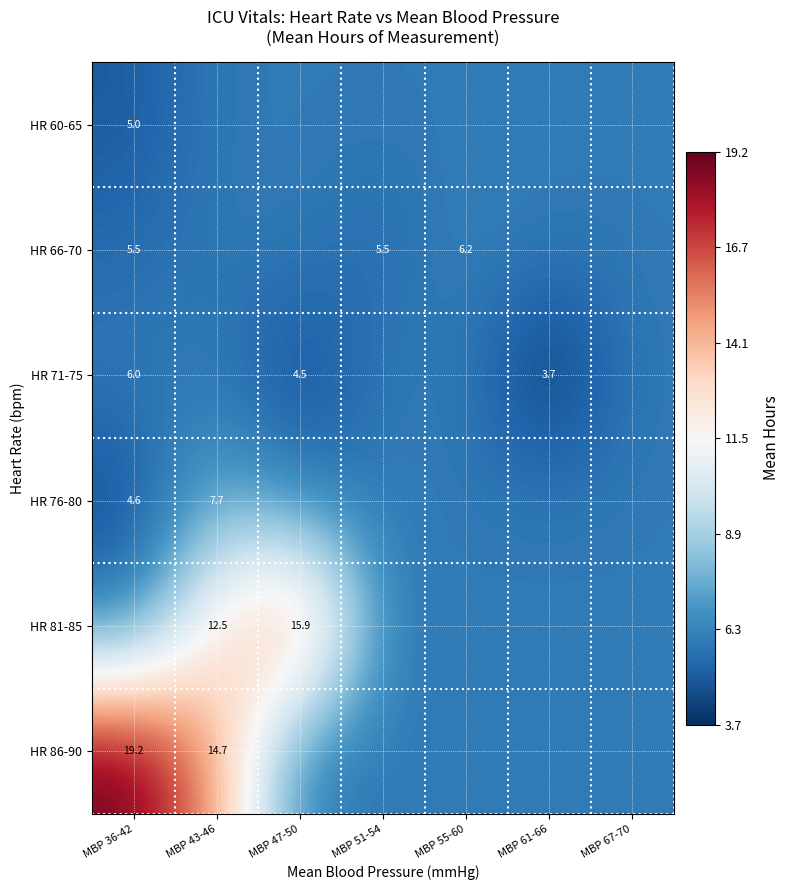

Which series has the largest total across all categories?

HR 86-90